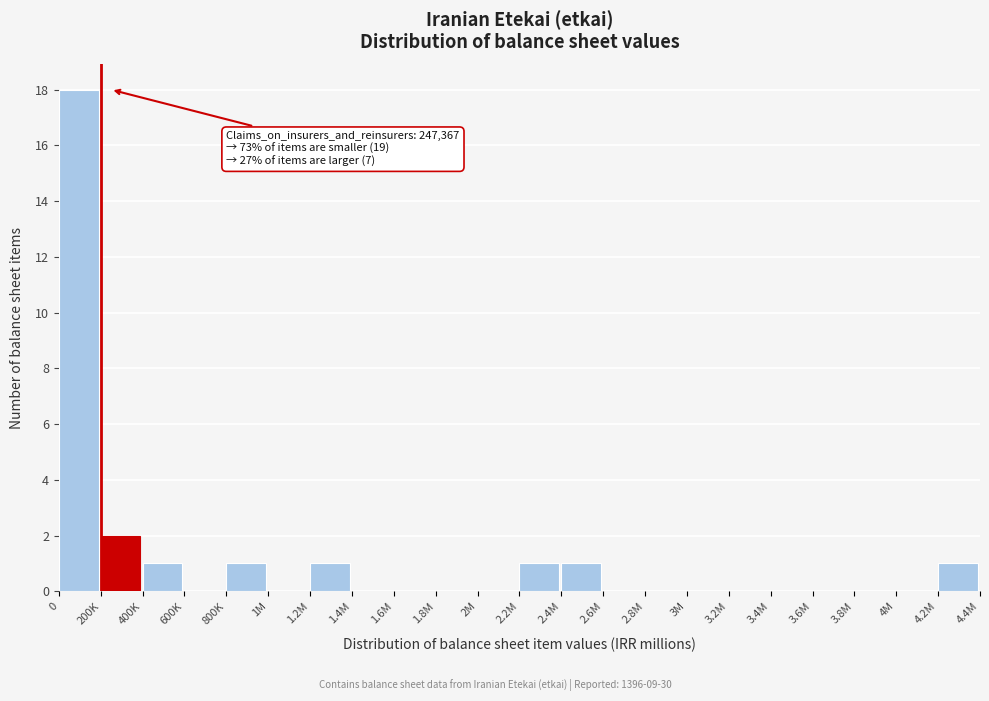

Reading left to right, transcribe all the data shown in this chart.

0=18	200K=2	400K=1	600K=0	800K=1	1M=0	1.2M=1	1.4M=0	1.6M=0	1.8M=0	2M=0	2.2M=1	2.4M=1	2.6M=0	2.8M=0	3M=0	3.2M=0	3.4M=0	3.6M=0	3.8M=0	4M=0	4.2M=1